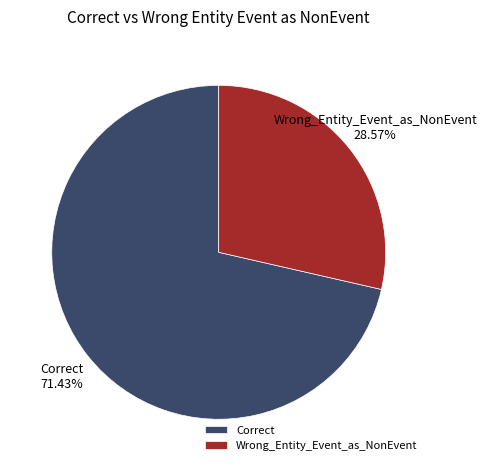

Do Wrong_Entity_Event_as_NonEvent and Correct together represent more than half of the pie?

Yes